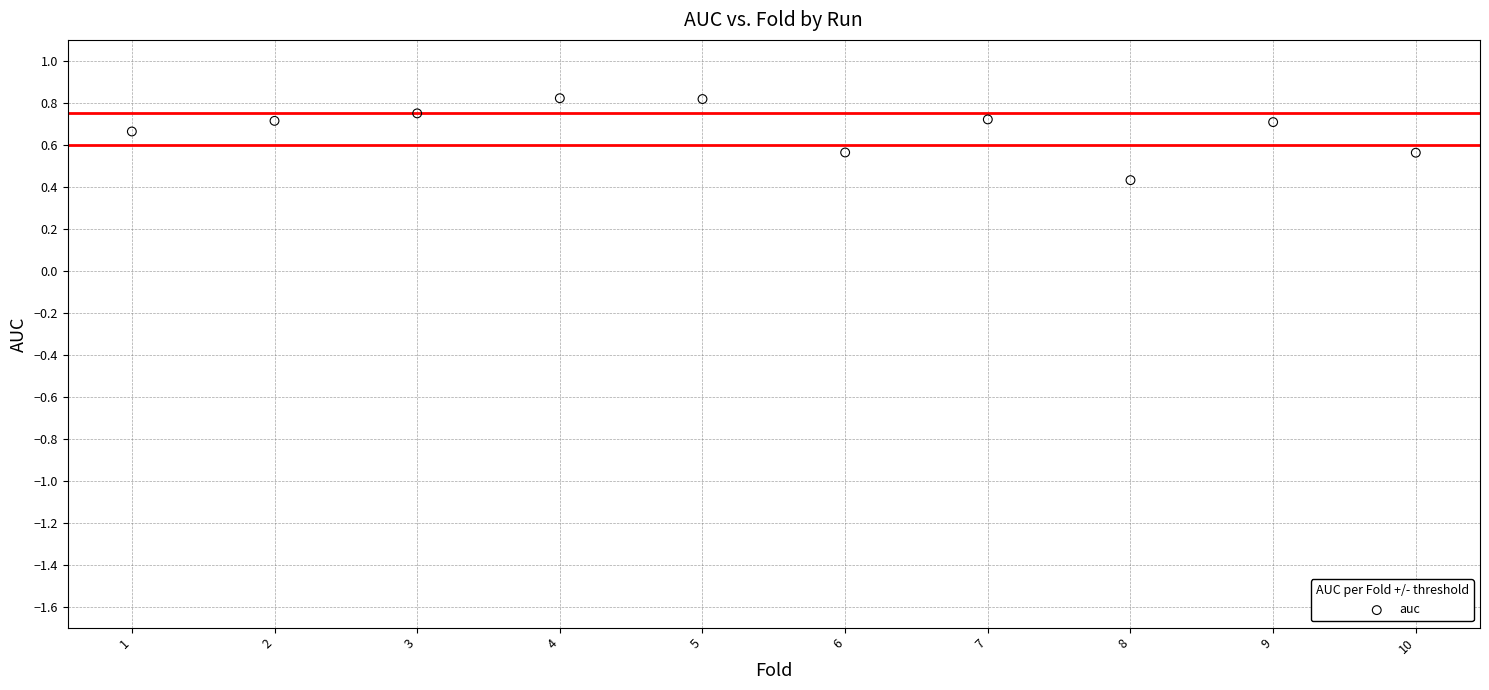

What is the range of X values (max minus min)?

9.0